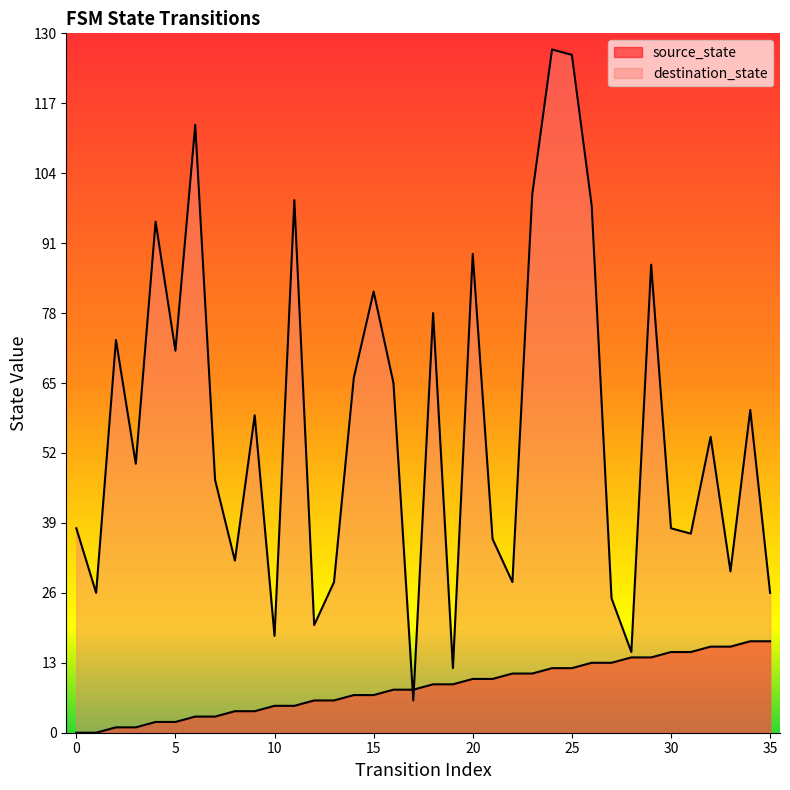

What is the lowest value of the destination_state series?

6